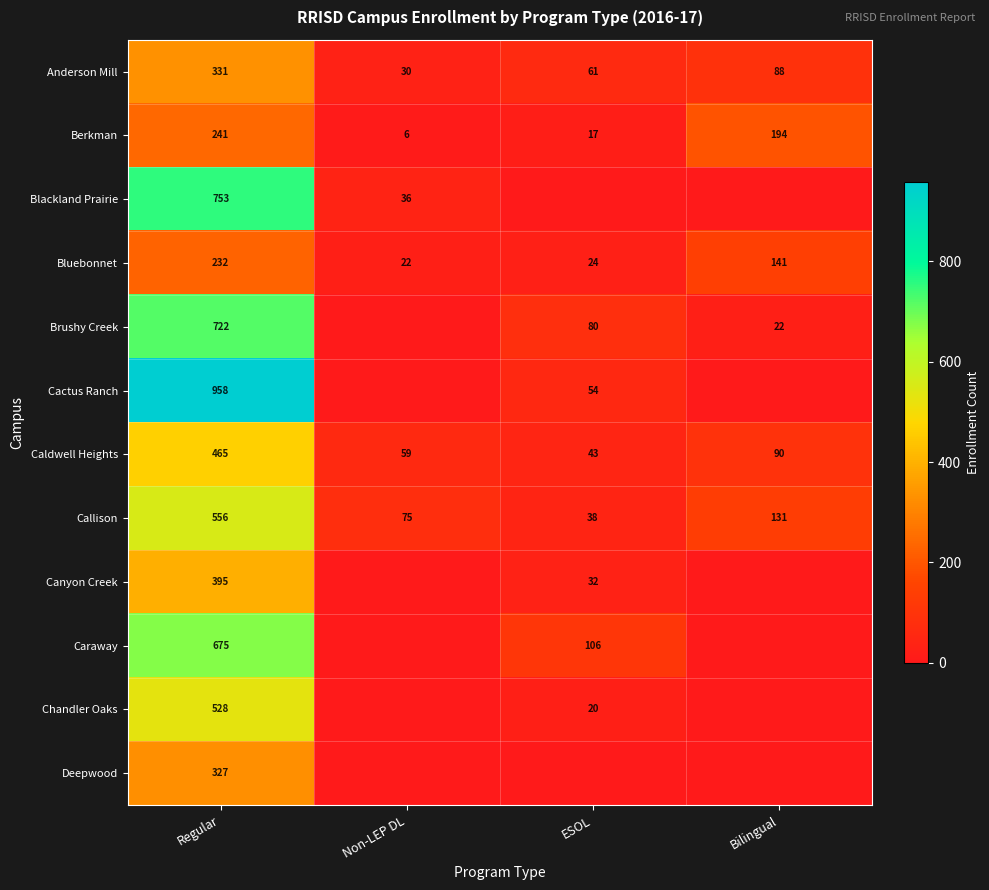

What is the difference between the second highest and second lowest values in the Caldwell Heights series?

31